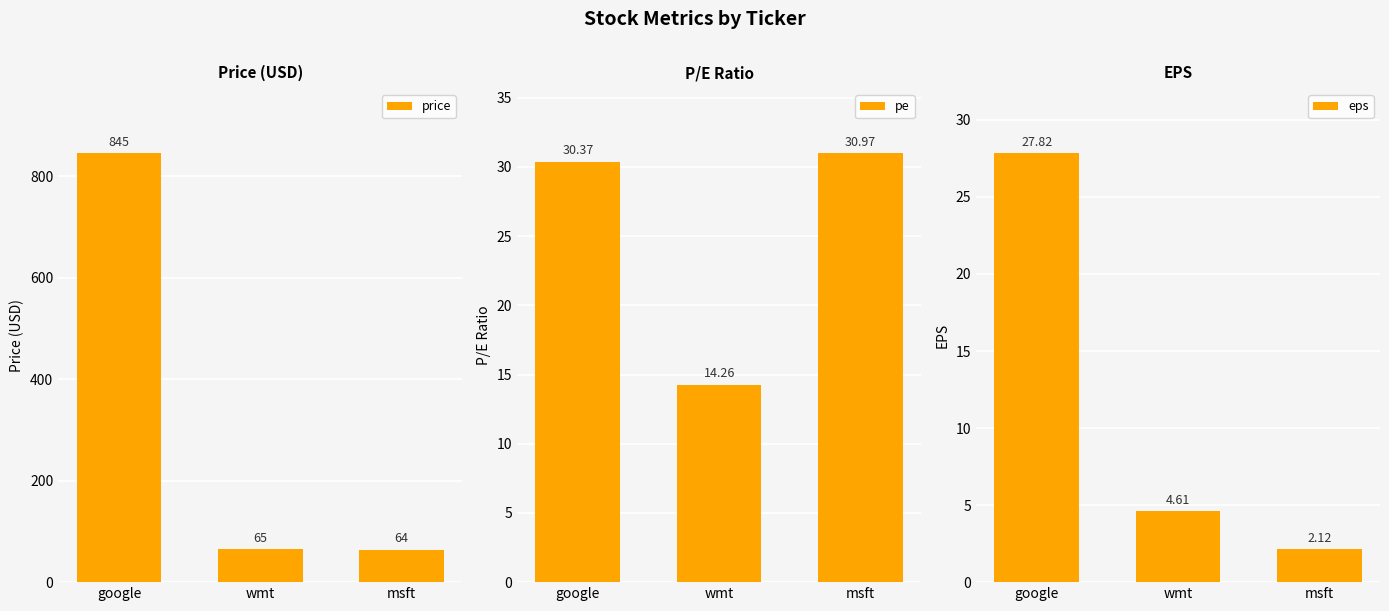

What is the difference between the maximum and minimum values in the eps series?

25.7